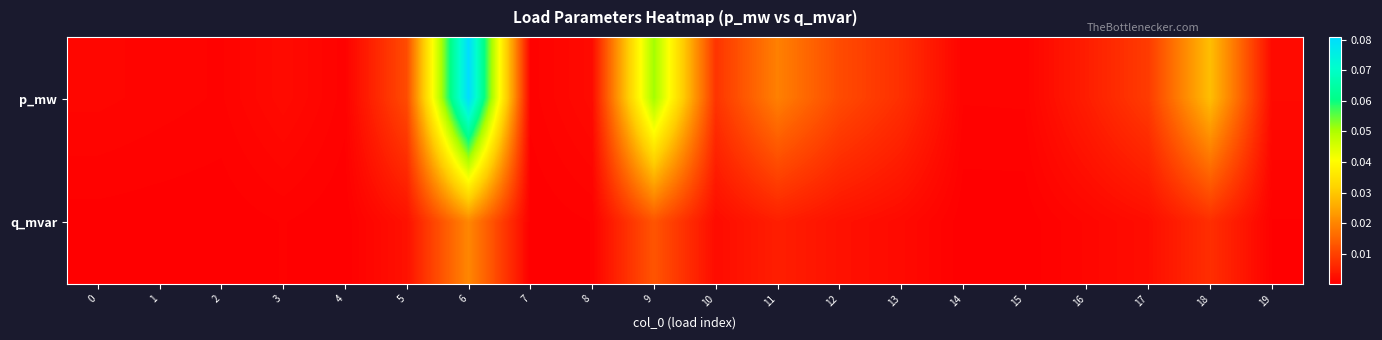

At 10, list the series in order from smallest to largest.

q_mvar, p_mw